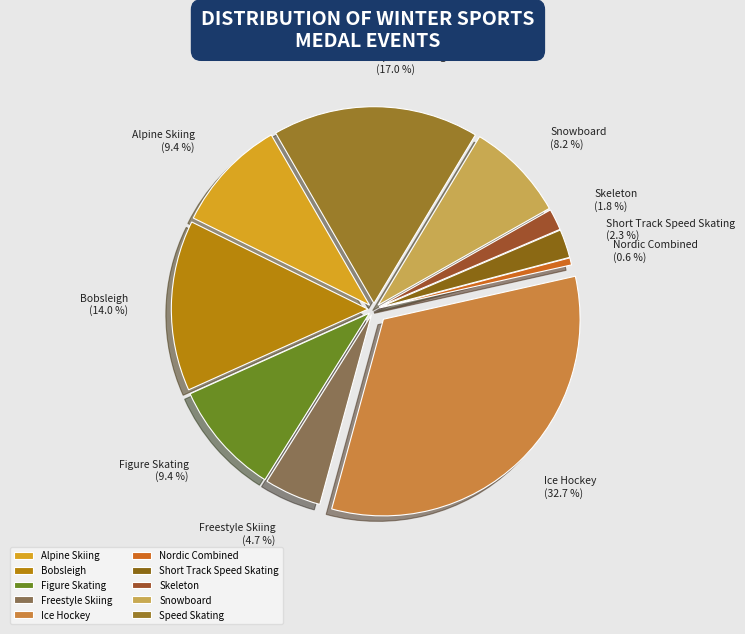

To the nearest percent, what percentage of the pie is Ice Hockey?

33%